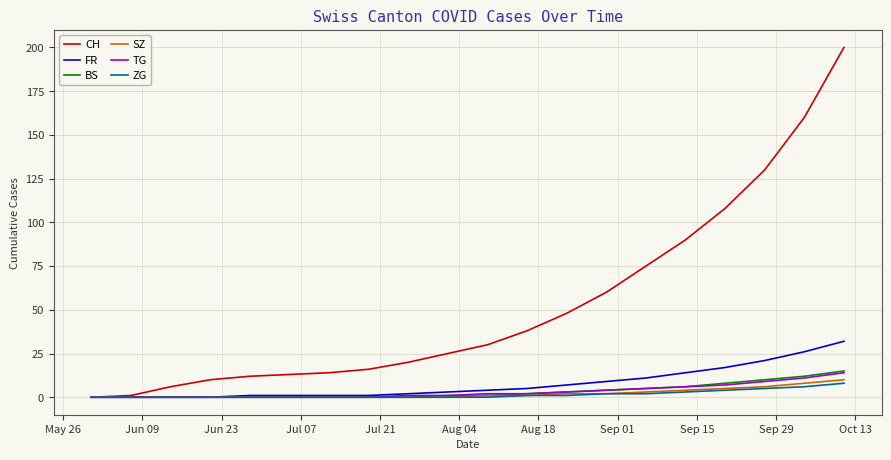

What is the greatest value displayed?

200